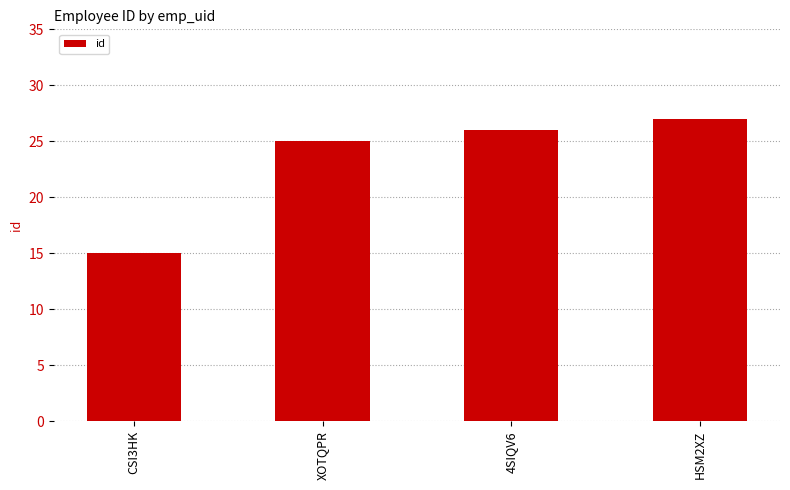

What is the average value?

23